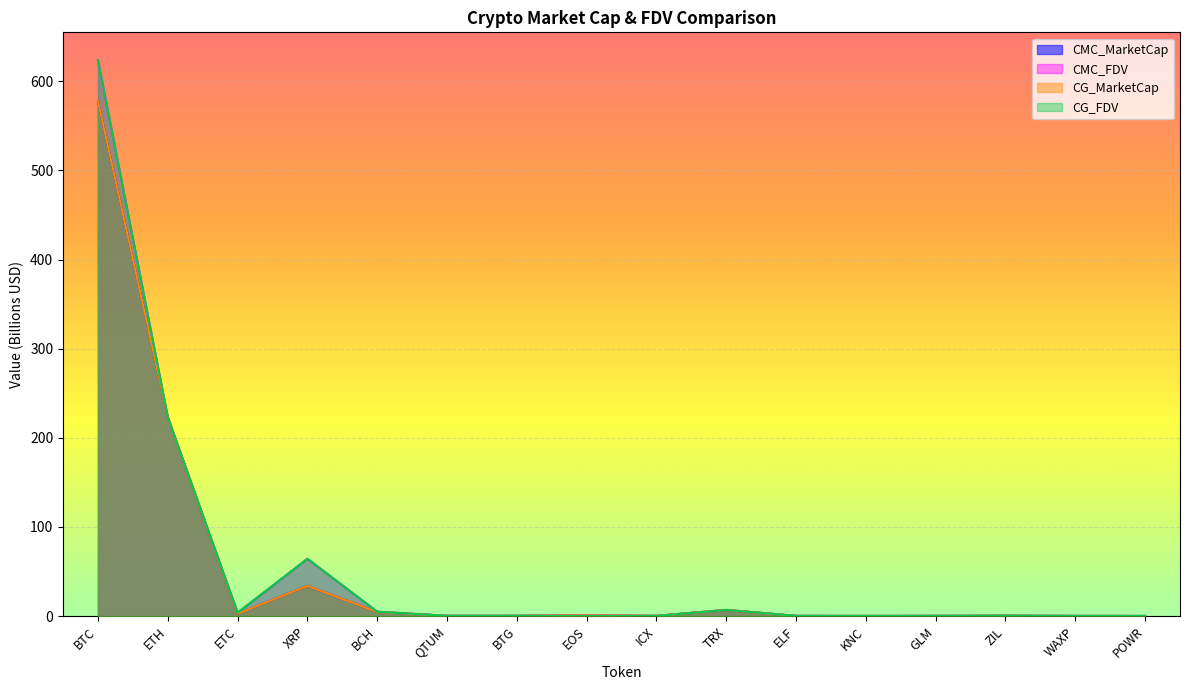

What are all the series names shown in the legend?

CMC_MarketCap, CMC_FDV, CG_MarketCap, CG_FDV